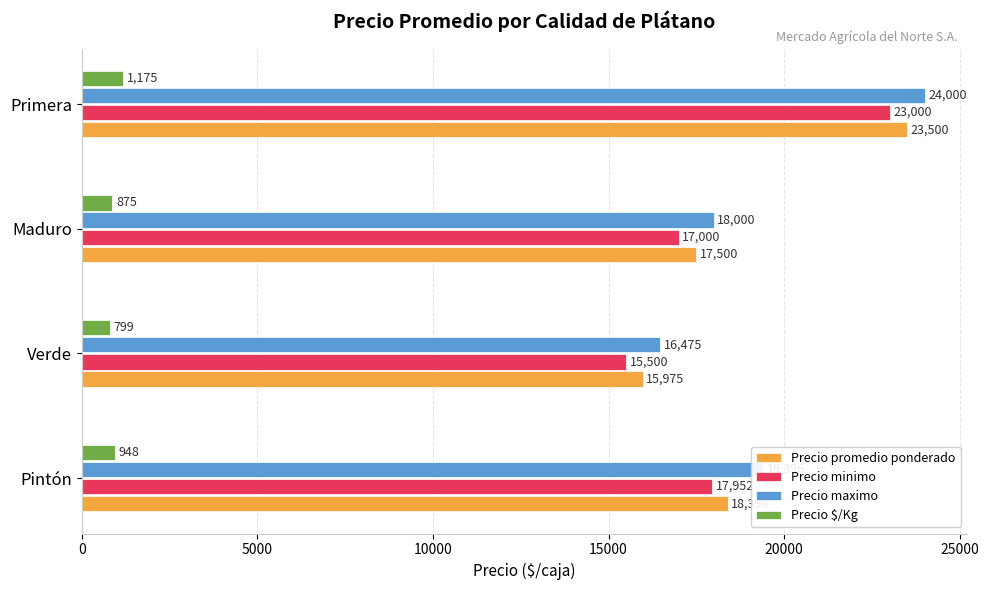

At which label is Precio minimo closest to 19250?

Pintón